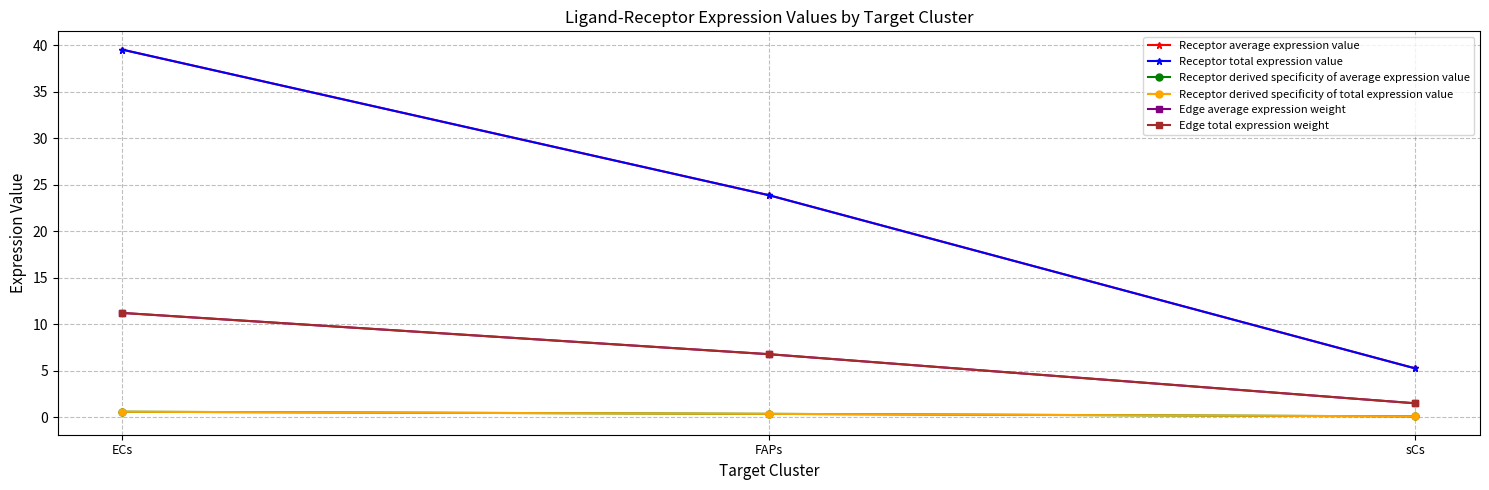

Is this an area chart (filled region under the line)?

No